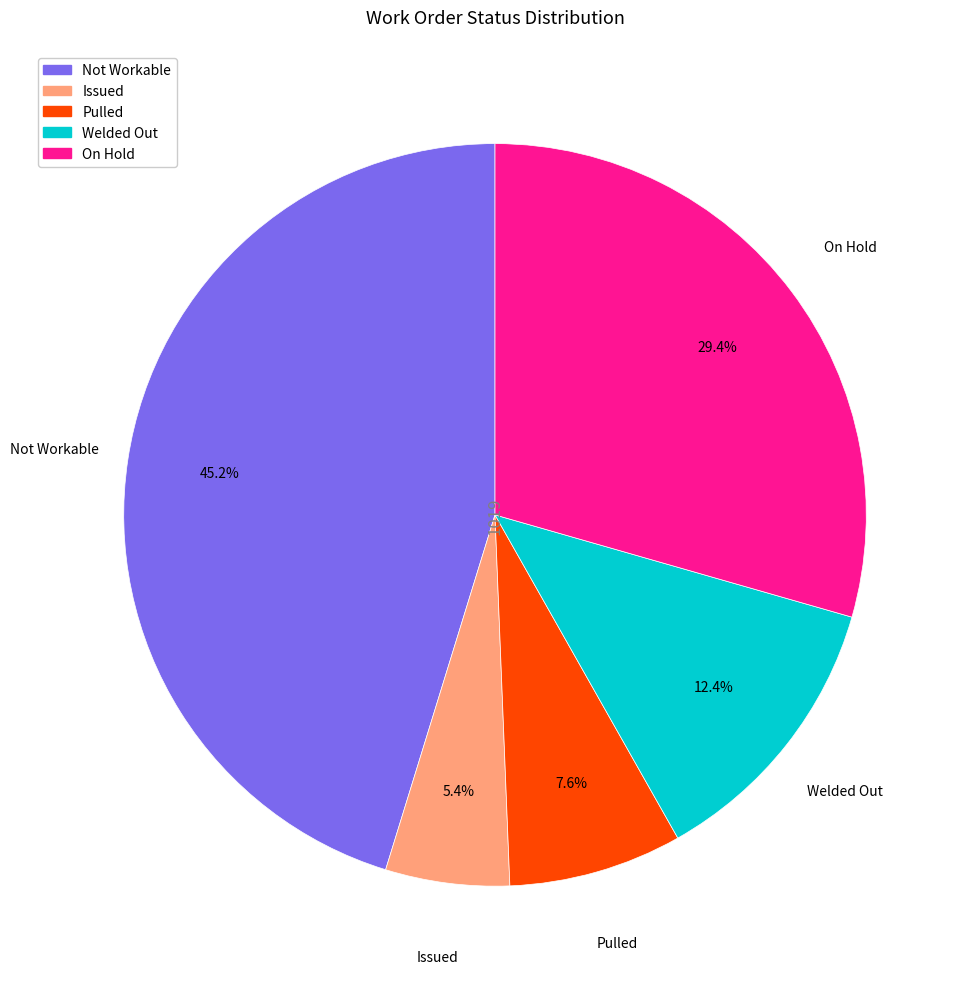

Rank the categories by value from highest to lowest.

Not Workable, On Hold, Welded Out, Pulled, Issued